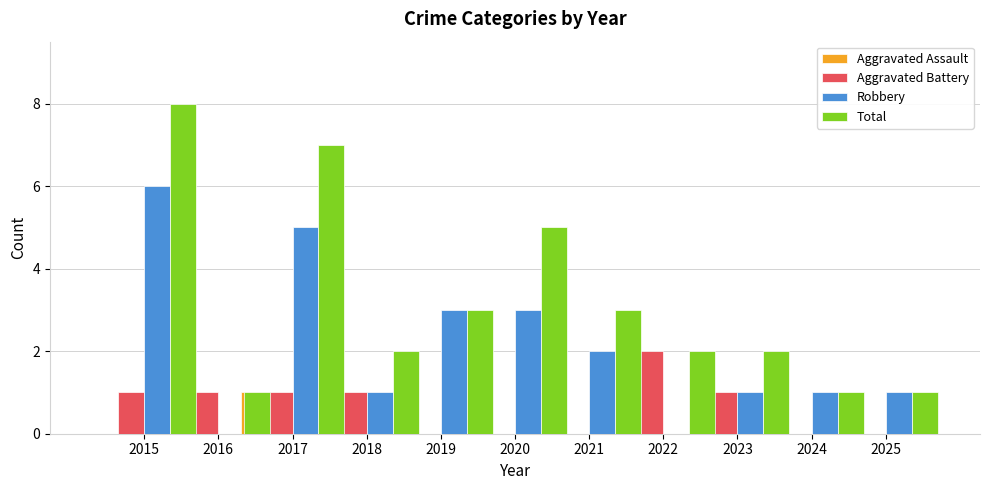

What is the spread (max minus min) of values at 2017?

6